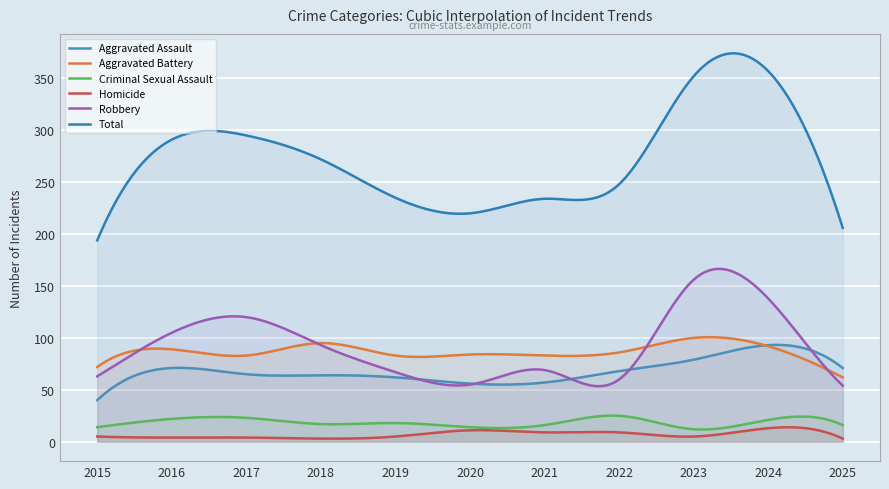

At which category is the sum across all series the highest?

2024